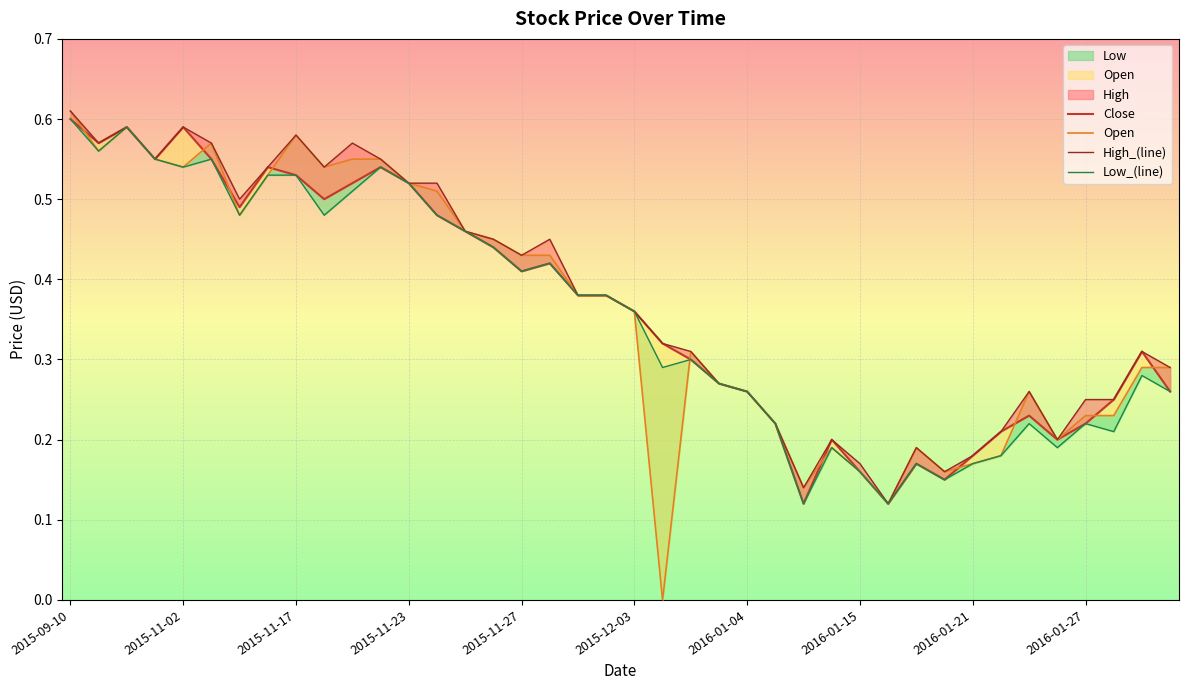

What is the maximum value shown in the chart?

0.6